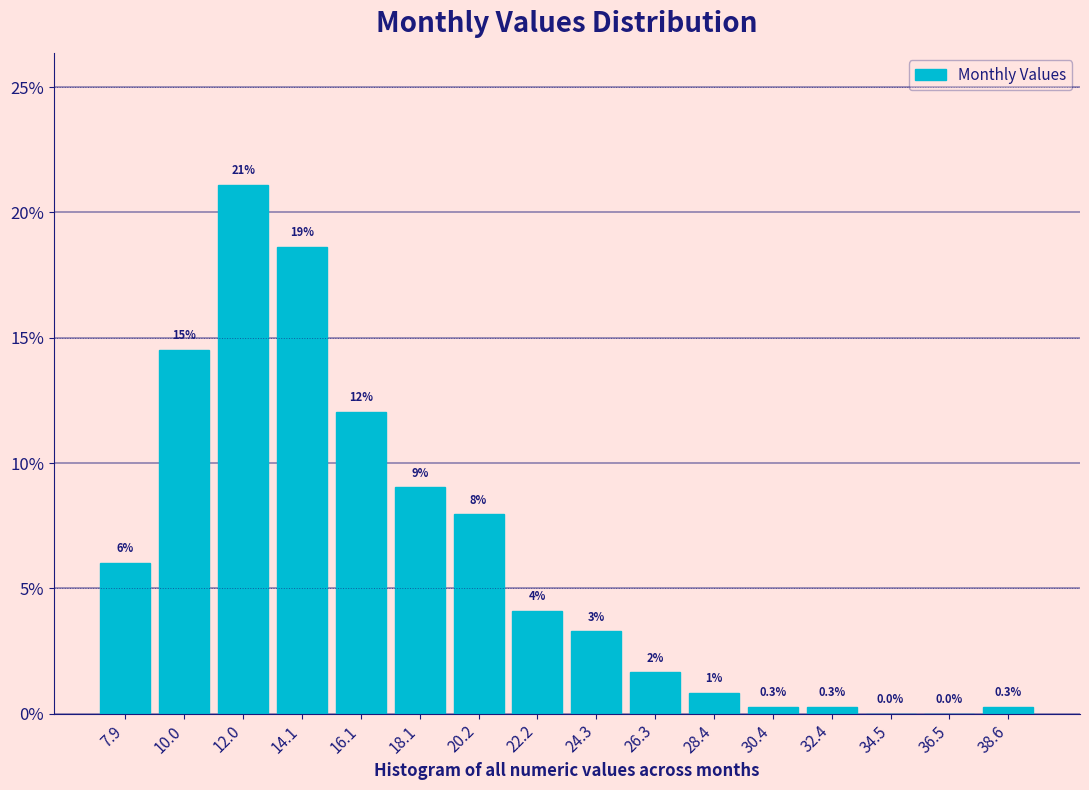

Over which range of the x-axis is the bar tallest?

11.0 to 13.0